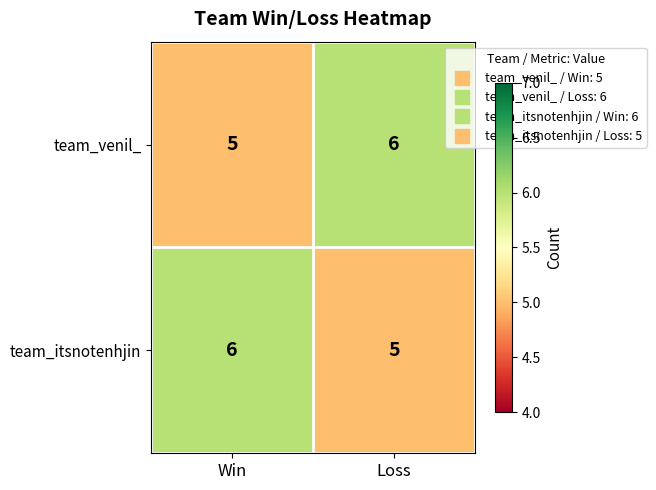

What is the maximum value shown in the chart?

6